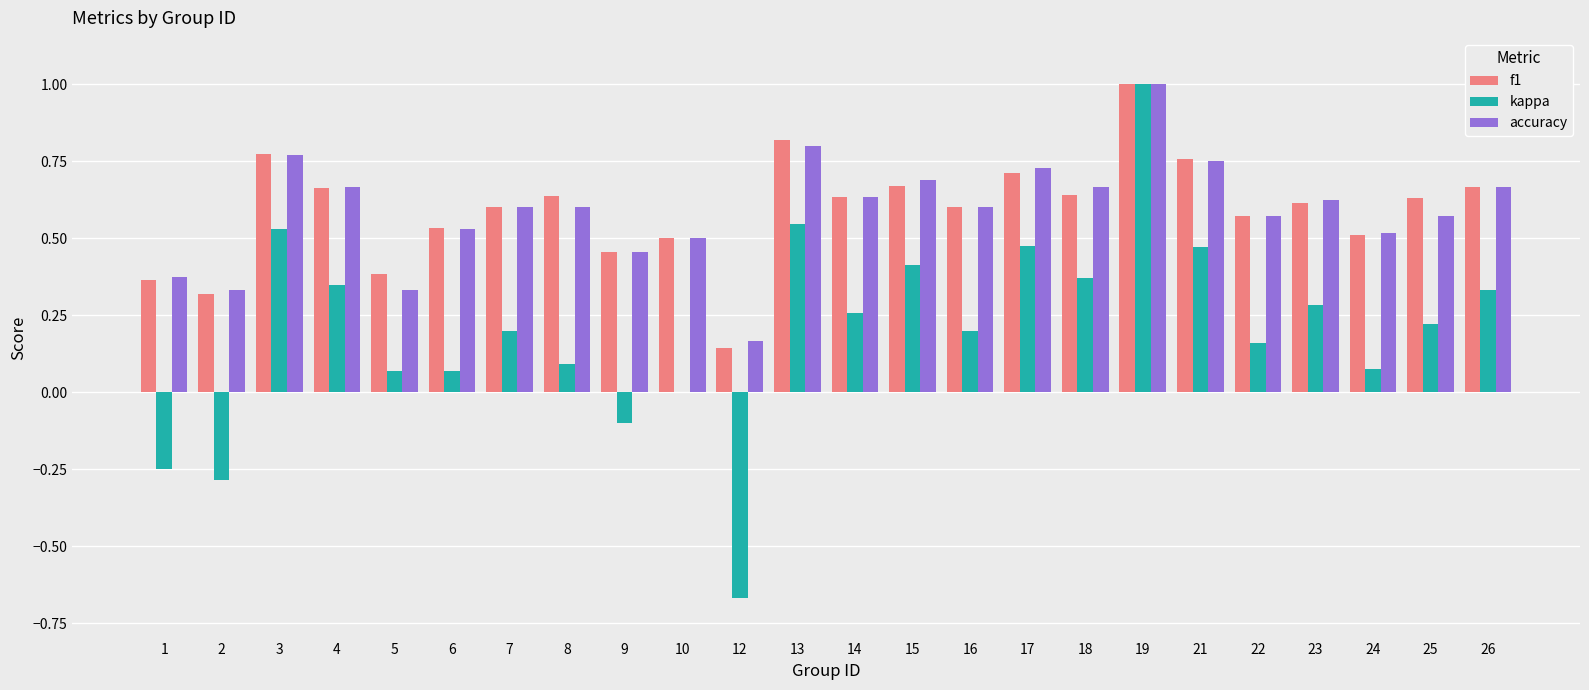

At which category is the sum across all series the highest?

19